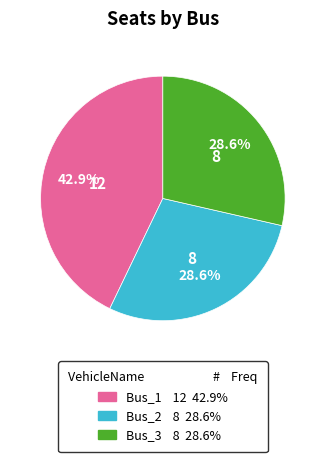

The Bus_2 slice represents 17% of the pie. True or false?

False